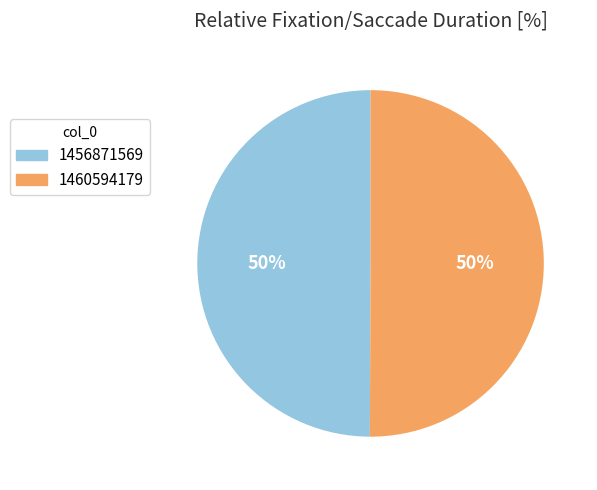

Combined, do 1460594179 and 1456871569 account for over 50%?

Yes